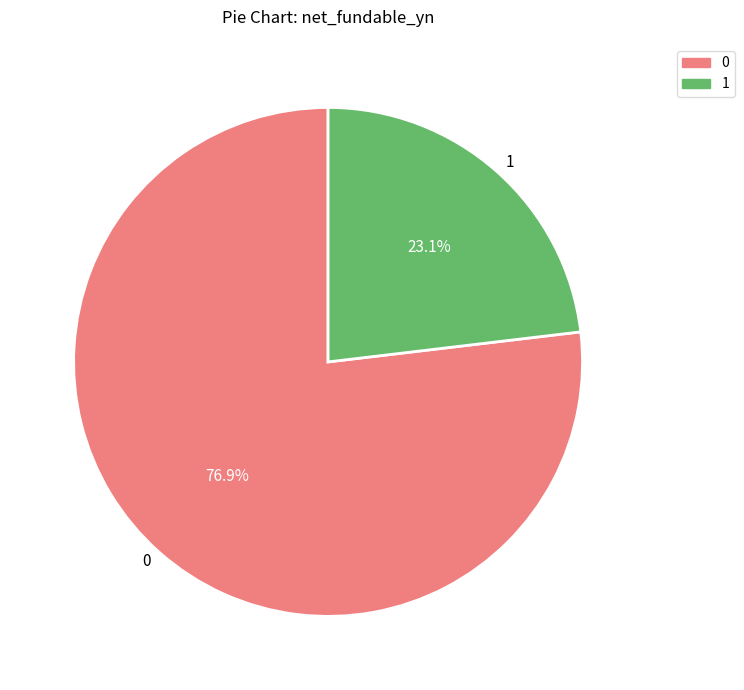

Count the number of slices in the pie.

2